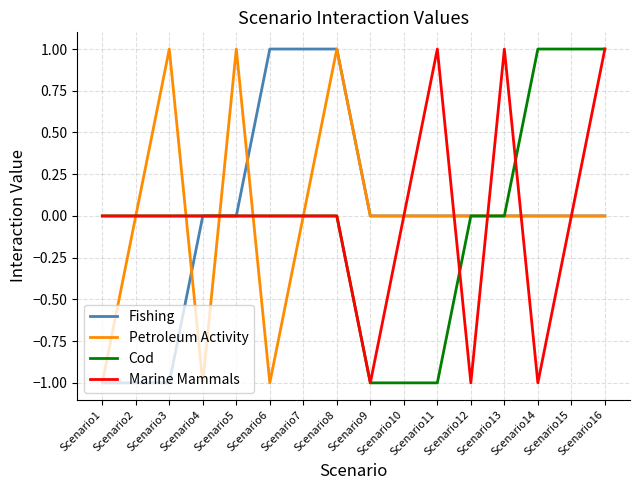

Reading left to right, what are all the values shown in this chart?

Fishing: -1	-1	-1	0	0	1	1	1	0	0	0	0	0	0	0	0
Petroleum Activity: -1	0	1	-1	1	-1	0	1	0	0	0	0	0	0	0	0
Cod: 0	0	0	0	0	0	0	0	-1	-1	-1	0	0	1	1	1
Marine Mammals: 0	0	0	0	0	0	0	0	-1	0	1	-1	1	-1	0	1